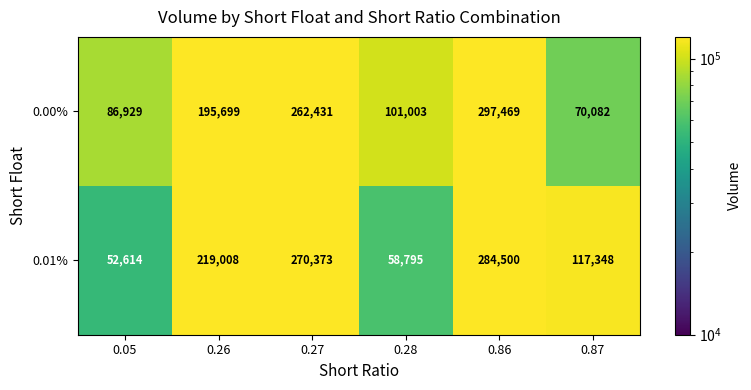

At which label does 0.00% reach its minimum?

0.87